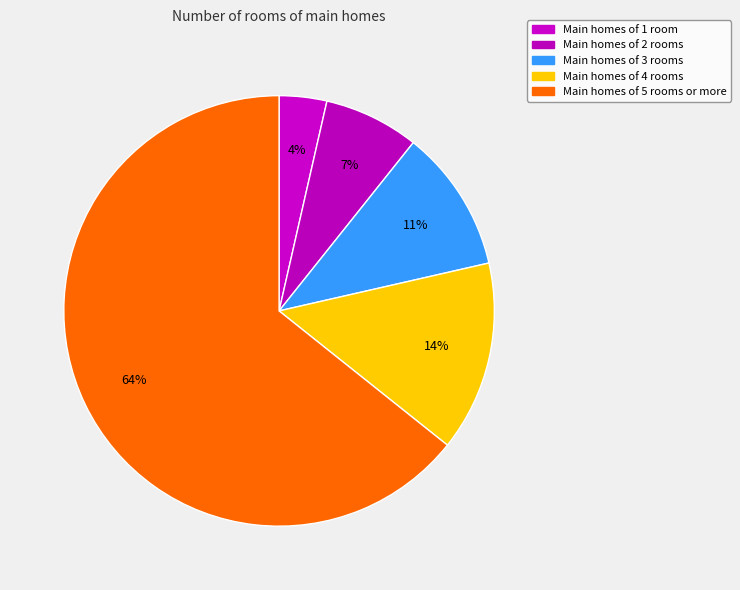

Which slice is the largest?

Main homes of 5 rooms or more